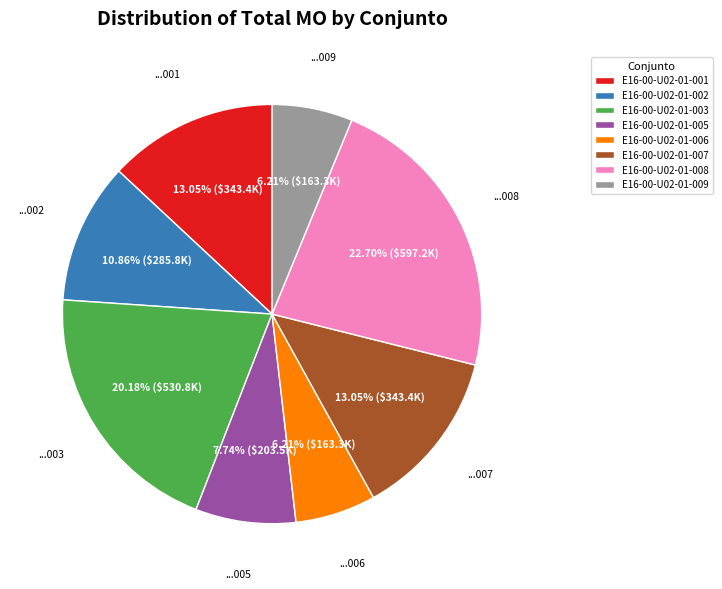

What is the ratio of the value at E16-00-U02-01-001 to the value at E16-00-U02-01-002?

1.2